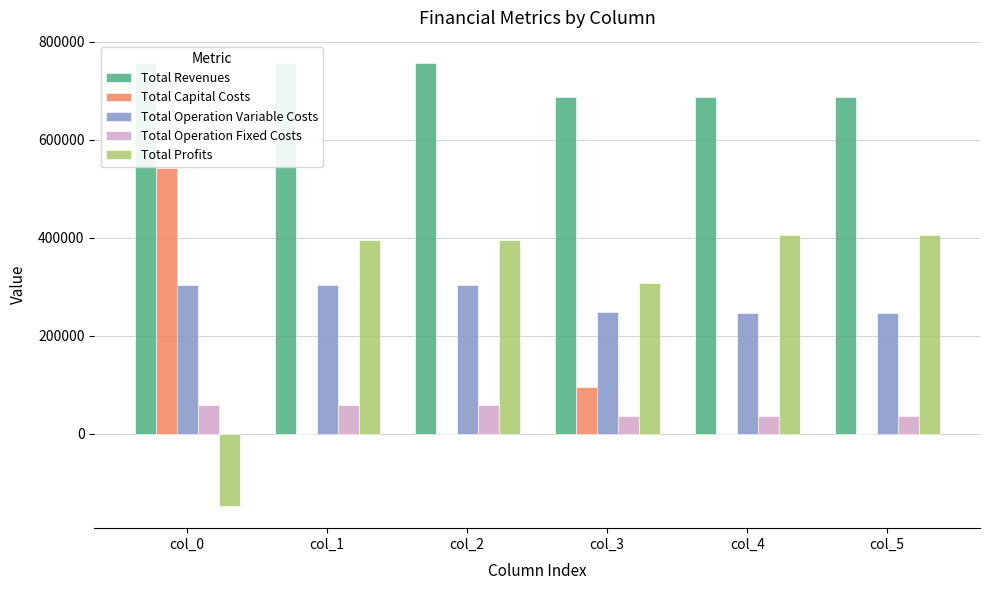

What is the greatest value displayed?

757125.5